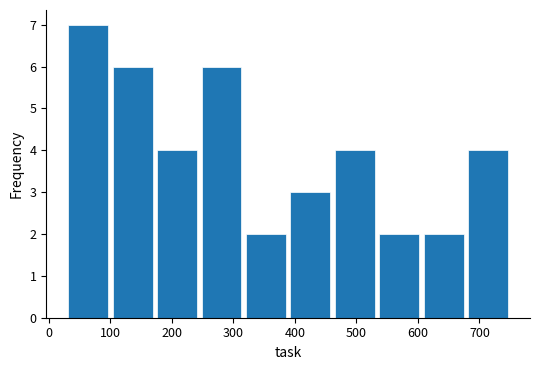

Reading left to right, list every bar in this chart as the range it spans on the x-axis followed by its height. Neither the bar edges nor the heights are printed on the chart, so give them approximately, as read against the axes.

30 to 100: 7
100 to 170: 6
170 to 240: 4
240 to 320: 6
320 to 390: 2
390 to 460: 3
460 to 530: 4
530 to 610: 2
610 to 680: 2
680 to 750: 4